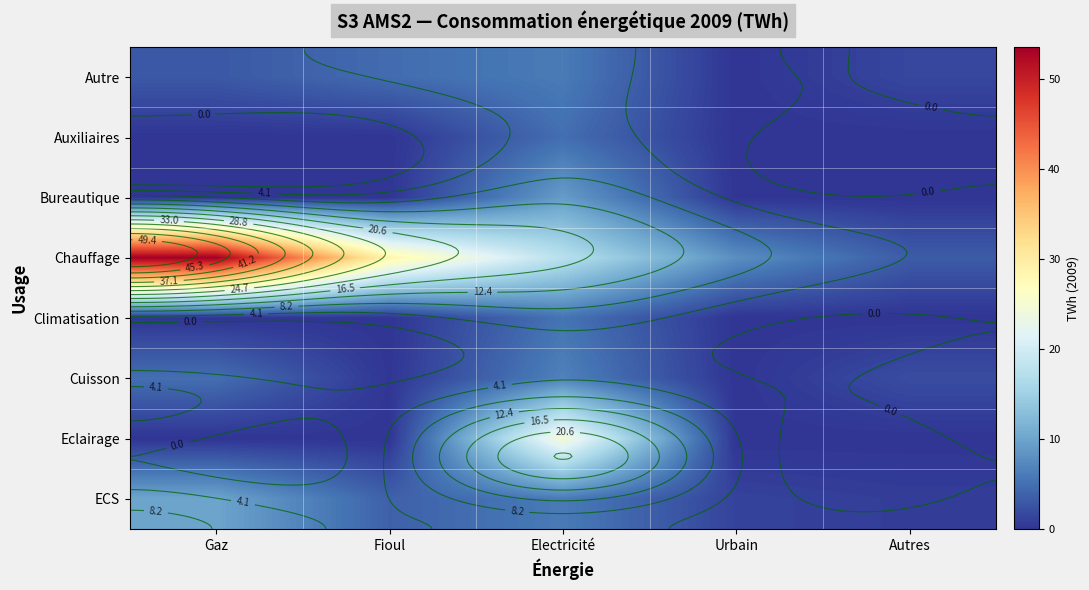

How many data points does each series have?

5